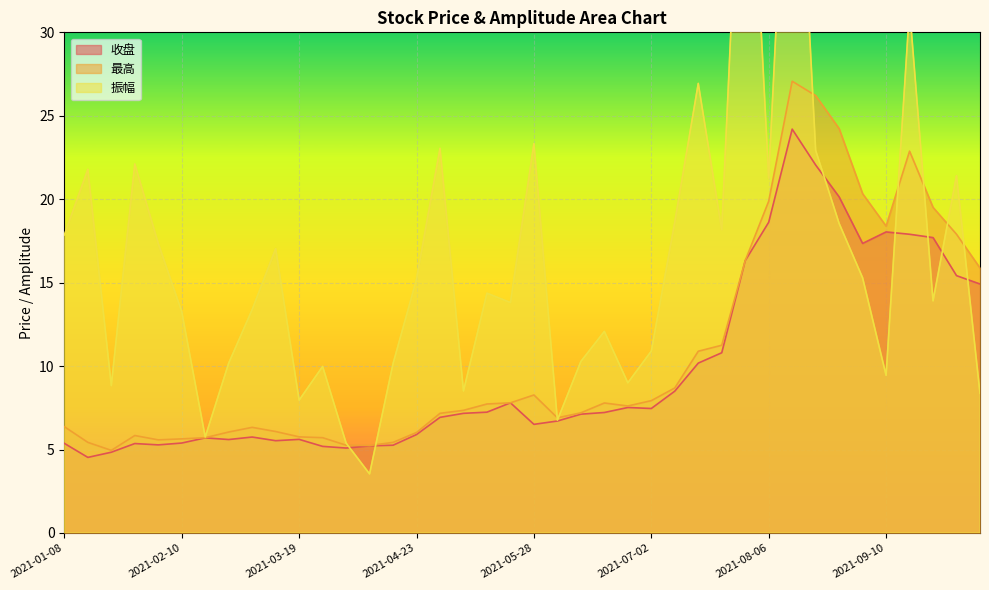

At which label does 收盘 reach its peak?

2021-08-13